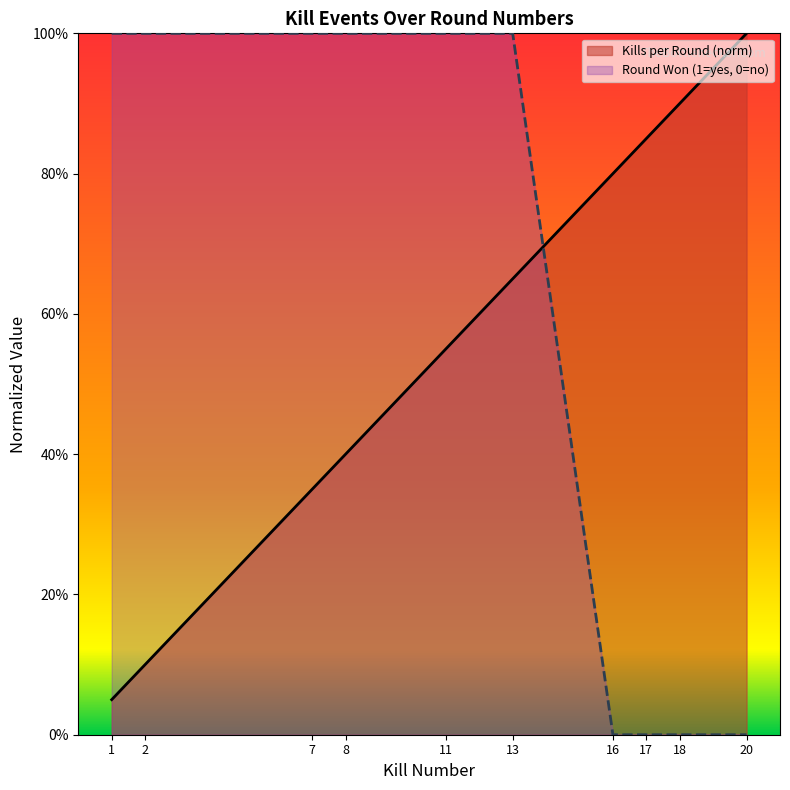

What is the value of the Kills per Round point at the 7th from the left?

0.8